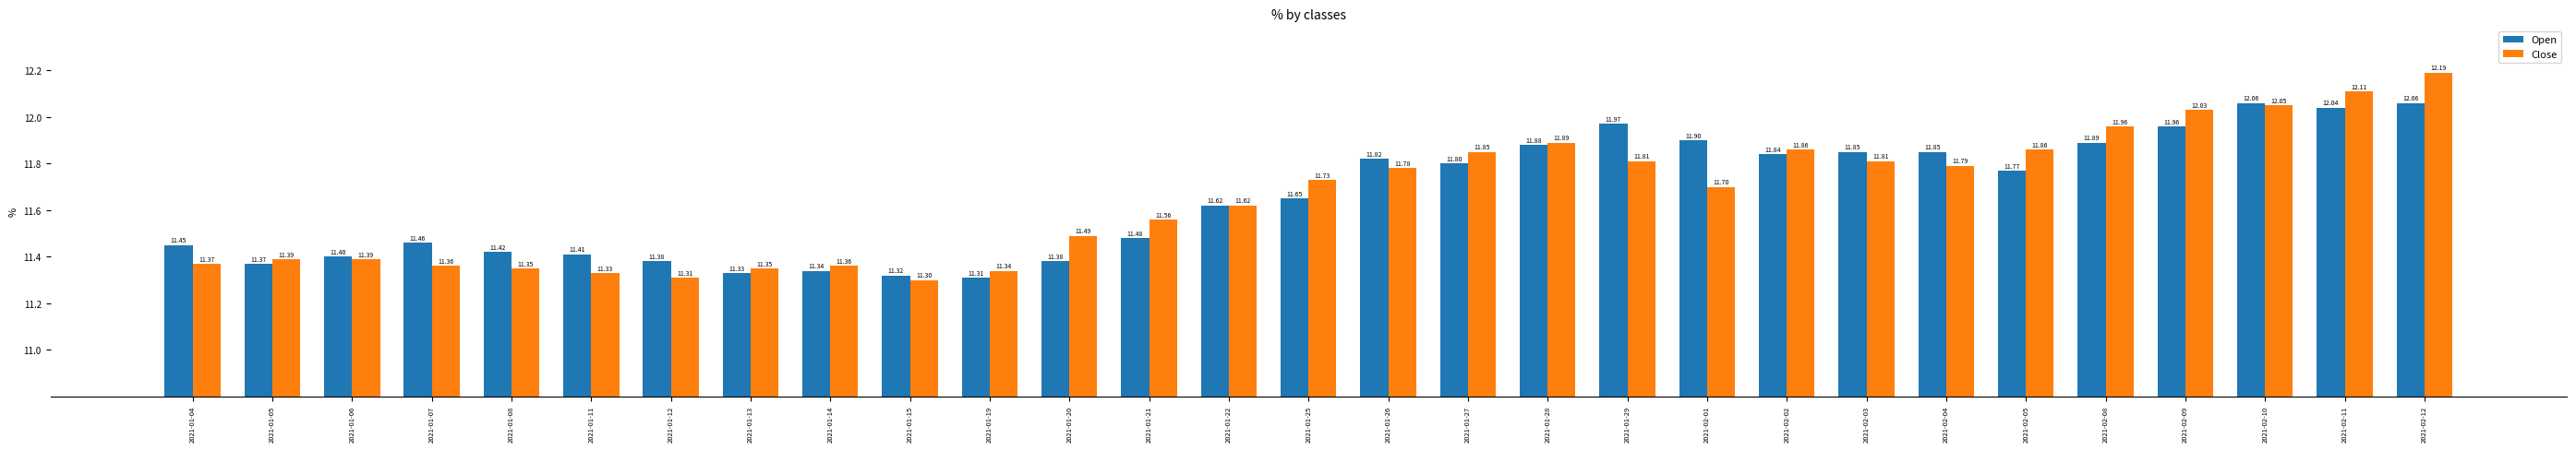

Which series changed the most between 2021-01-04 and 2021-02-12?

Close